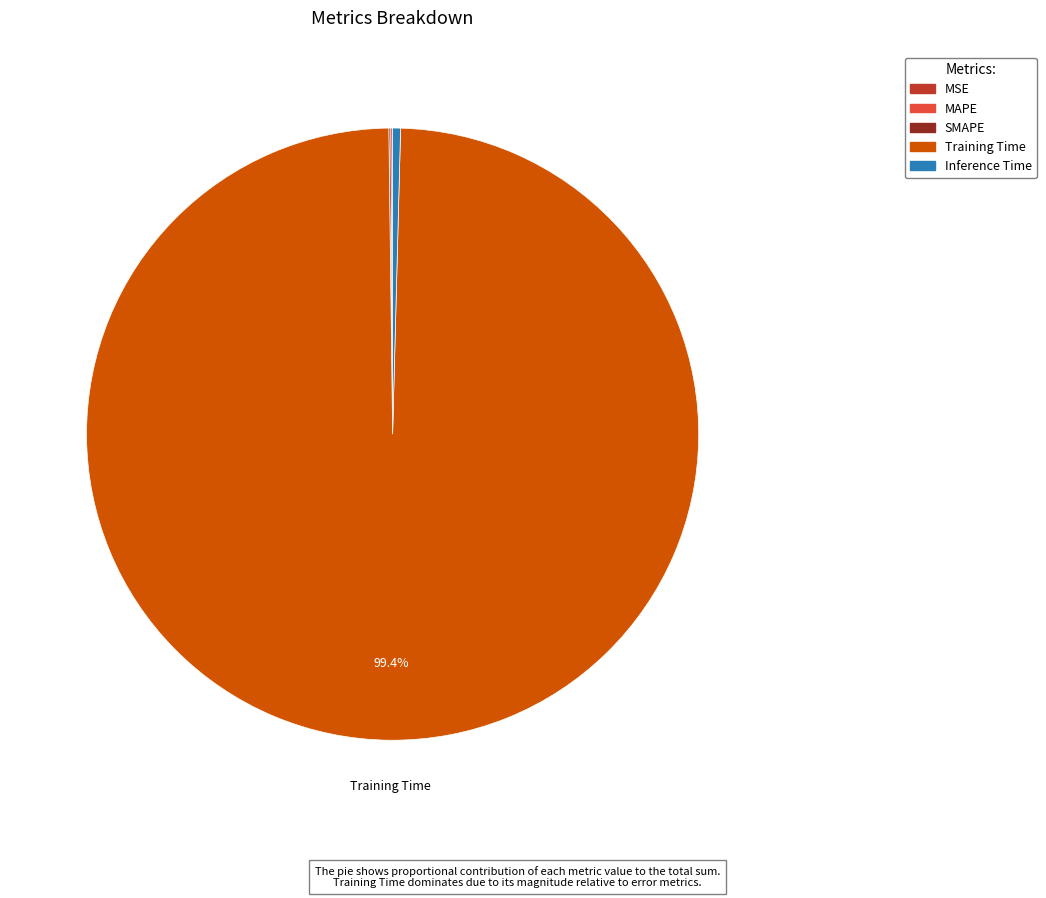

What portion of the pie excludes Training Time?

0.6%